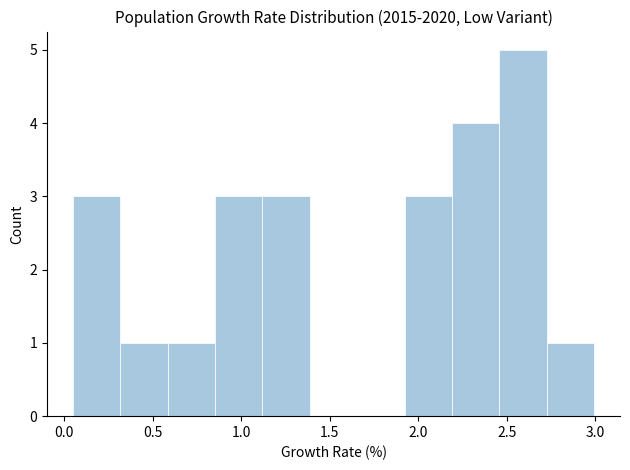

Which range on the x-axis has the tallest bar?

2.45 to 2.70